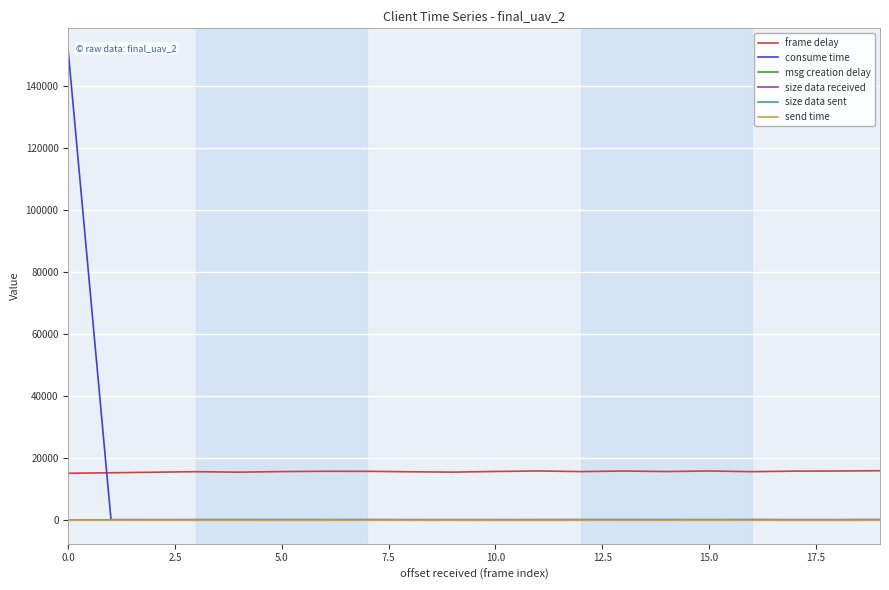

Does the chart display data point markers on the line(s)?

No